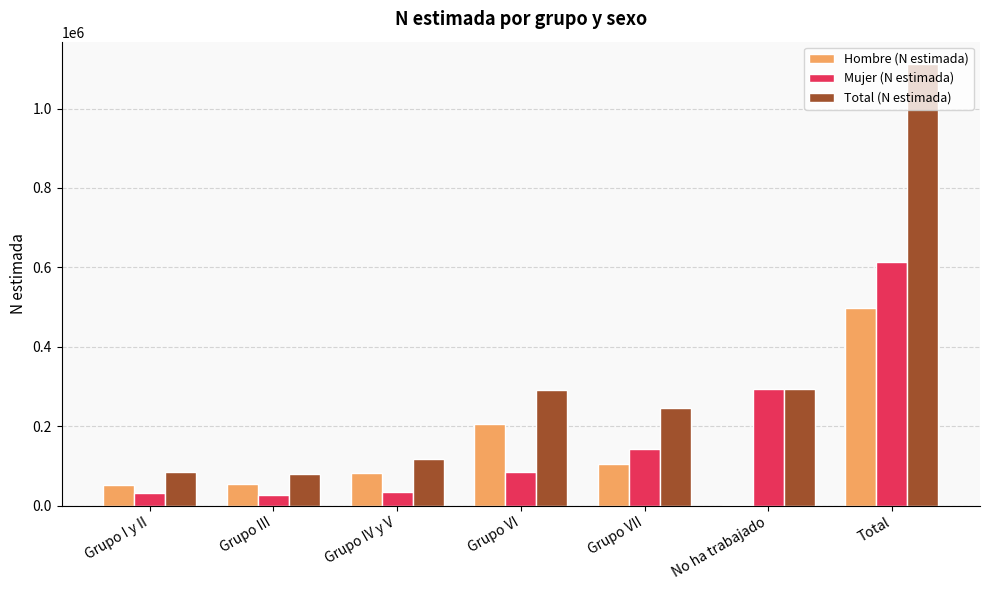

Count the number of categories in the chart.

7